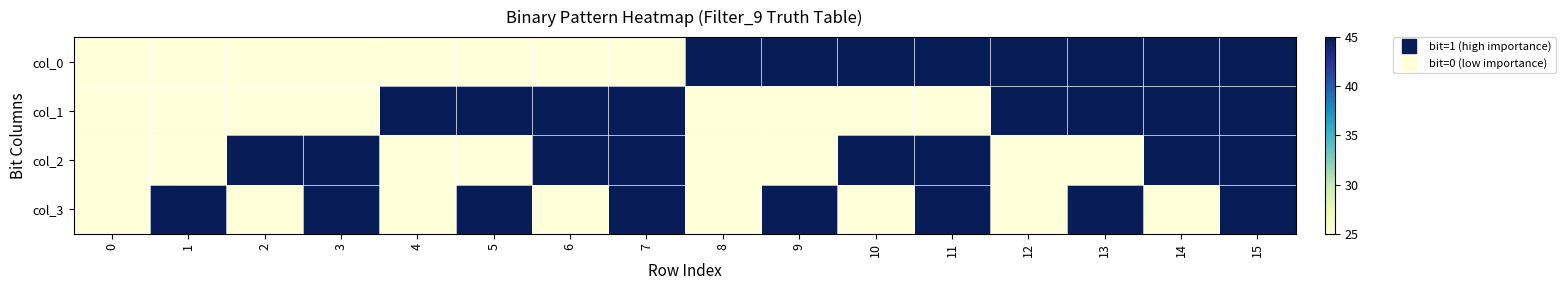

Reading left to right, extract all data points from this chart.

row_0: 0=25	1=25	2=25	3=25	4=25	5=25	6=25	7=25	8=45	9=45	10=45	11=45	12=45	13=45	14=45	15=45
row_1: 0=25	1=25	2=25	3=25	4=45	5=45	6=45	7=45	8=25	9=25	10=25	11=25	12=45	13=45	14=45	15=45
row_2: 0=25	1=25	2=45	3=45	4=25	5=25	6=45	7=45	8=25	9=25	10=45	11=45	12=25	13=25	14=45	15=45
row_3: 0=25	1=45	2=25	3=45	4=25	5=45	6=25	7=45	8=25	9=45	10=25	11=45	12=25	13=45	14=25	15=45